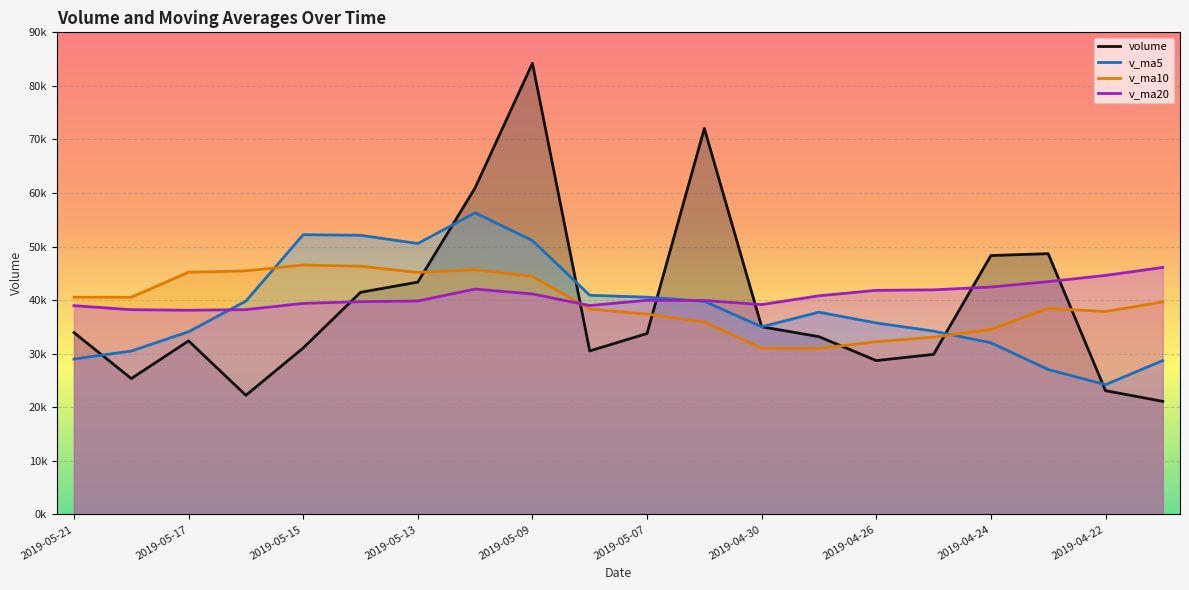

How many times do v_ma10 and v_ma5 cross each other?

2